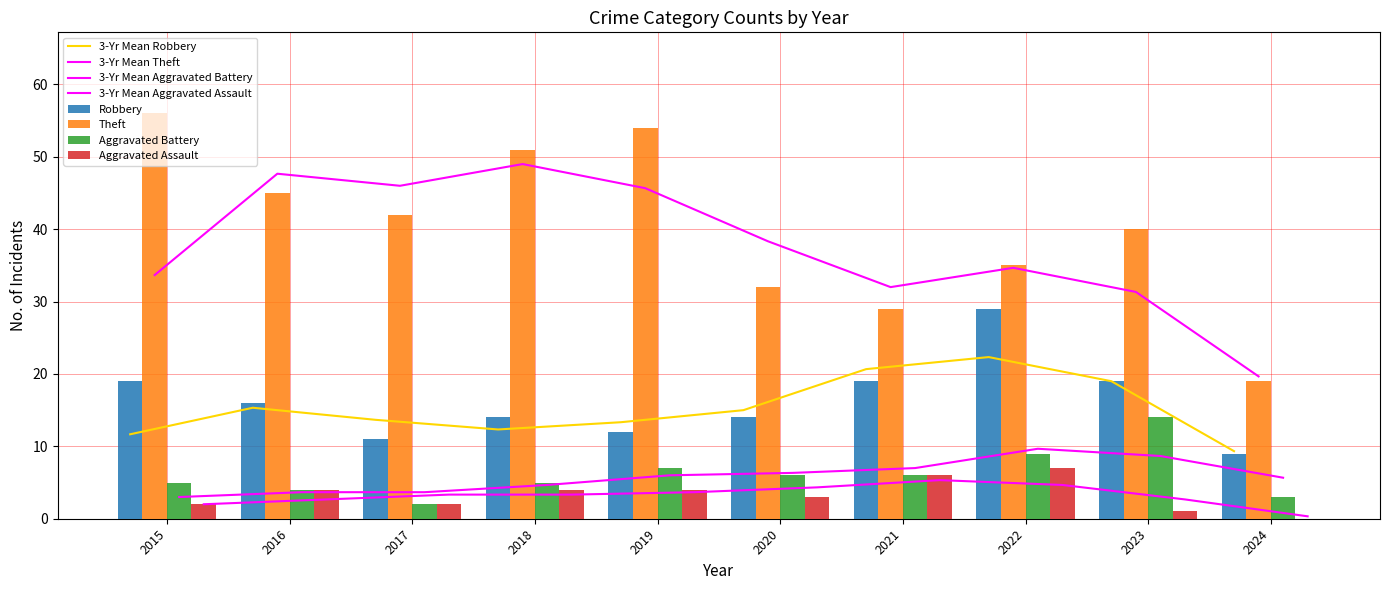

How many bars are there in each group?

4